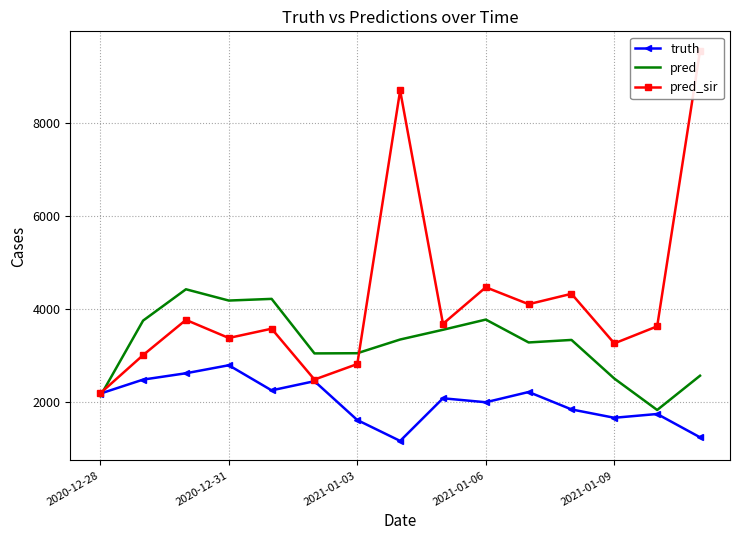

The value of truth at 2021-01-03 is 1616.0. True or false?

True